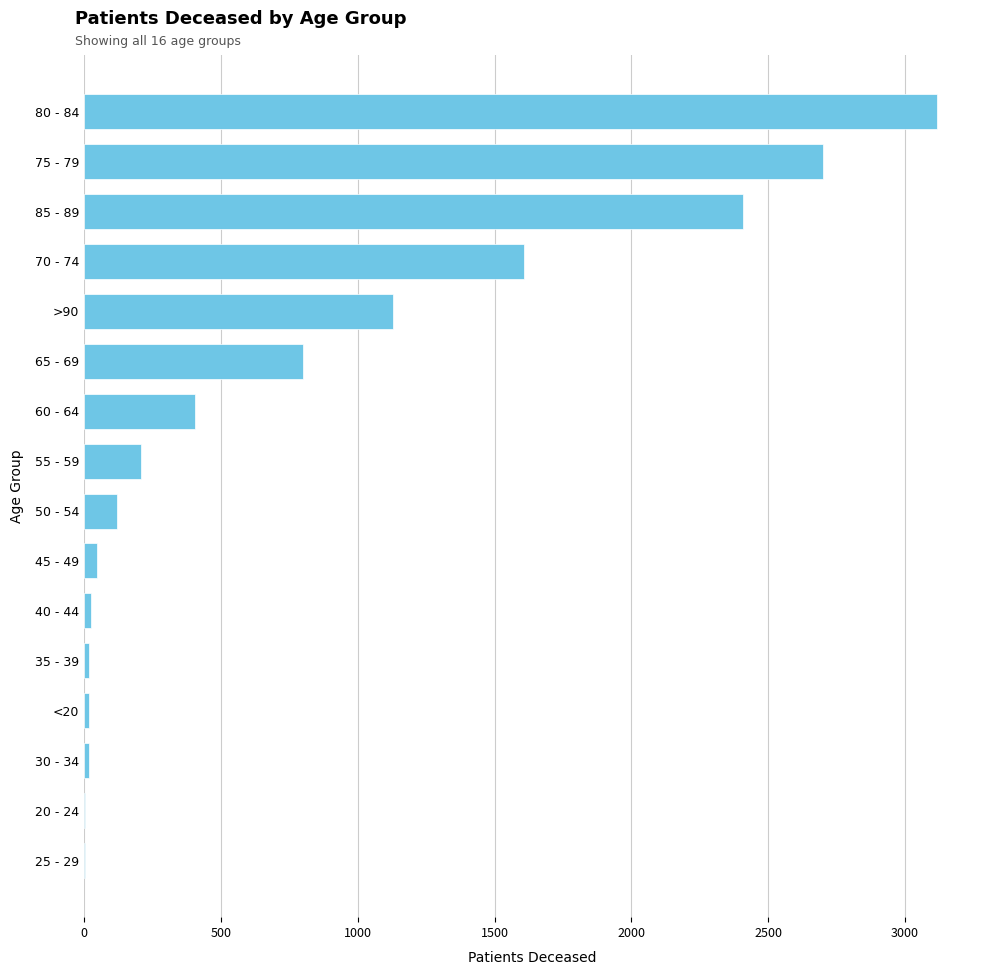

Where is the data nearest to the value 1560?

70 - 74